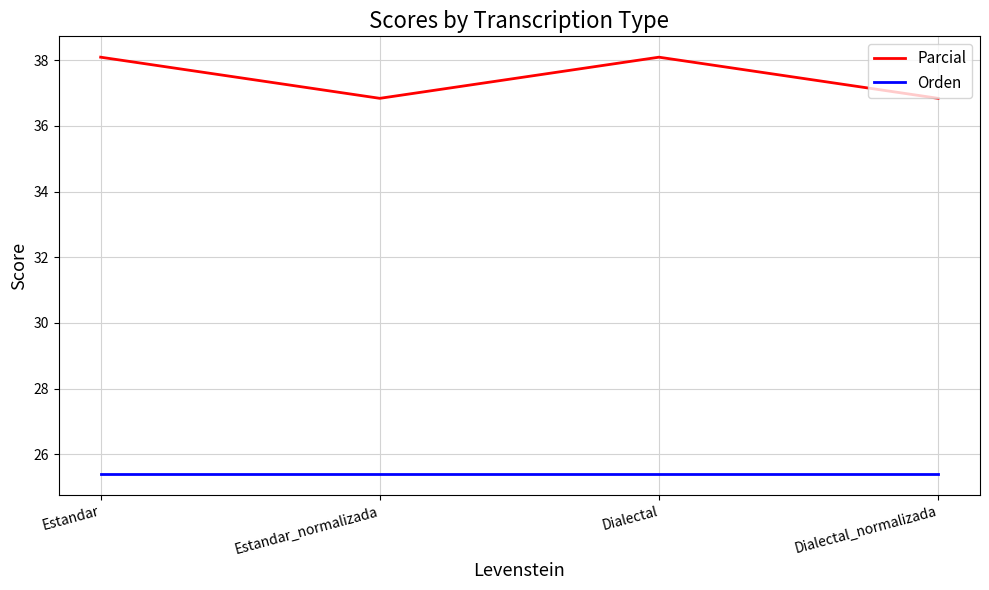

Between Estandar and Dialectal_normalizada, which series saw the biggest shift?

Parcial